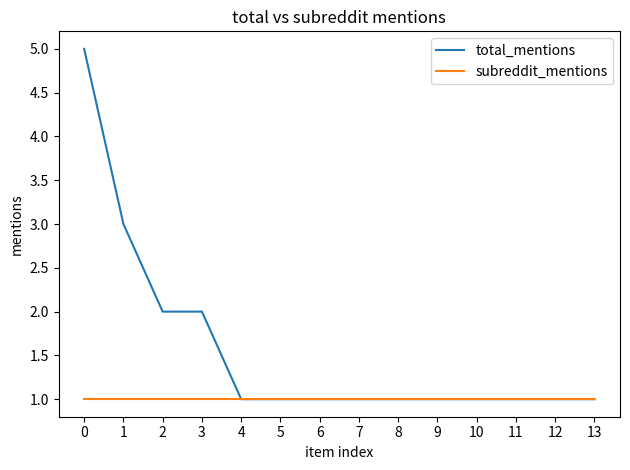

List the series in order of their overall mean, lowest first.

subreddit_mentions, total_mentions